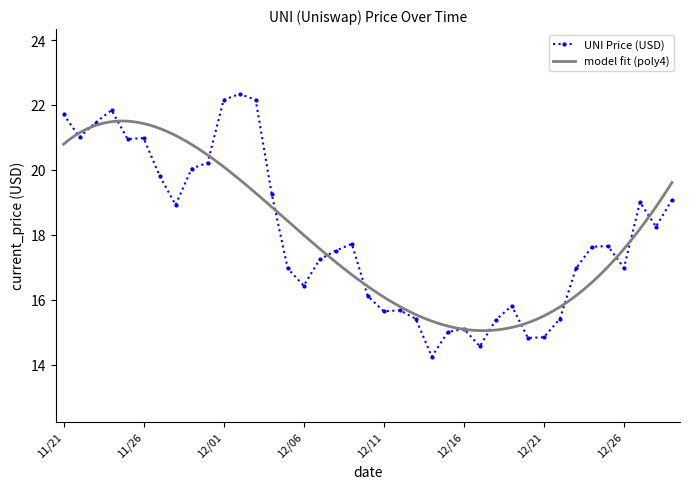

The value at 12/29 is 19.1. True or false?

True